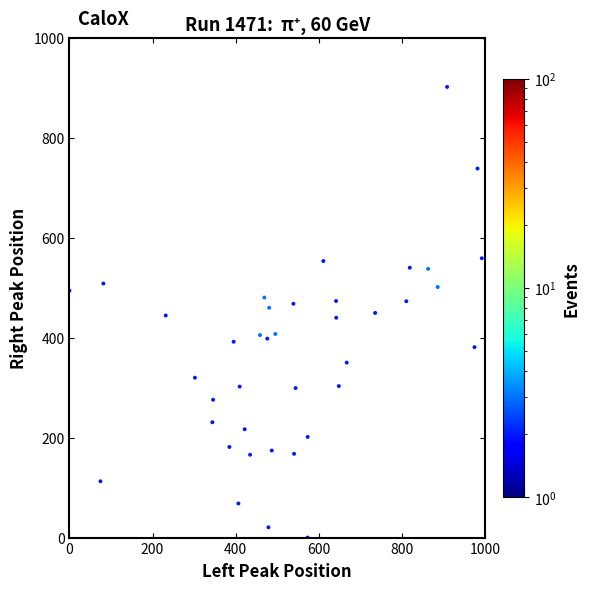

What is the range of X values (max minus min)?

1000.0